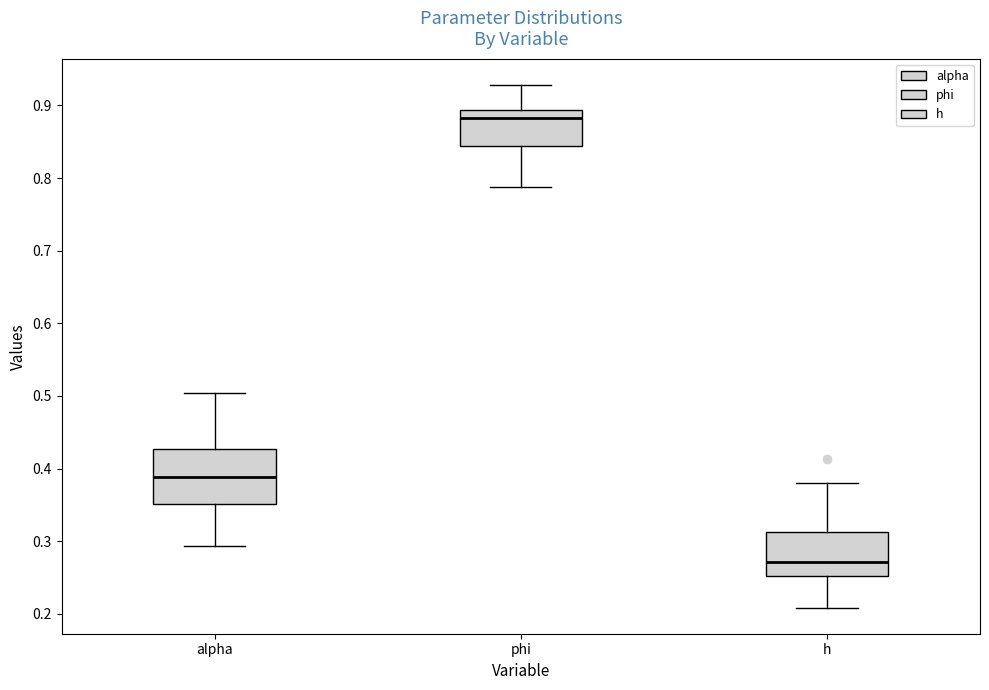

Which box is the tallest, from its lower edge to its upper edge?

alpha